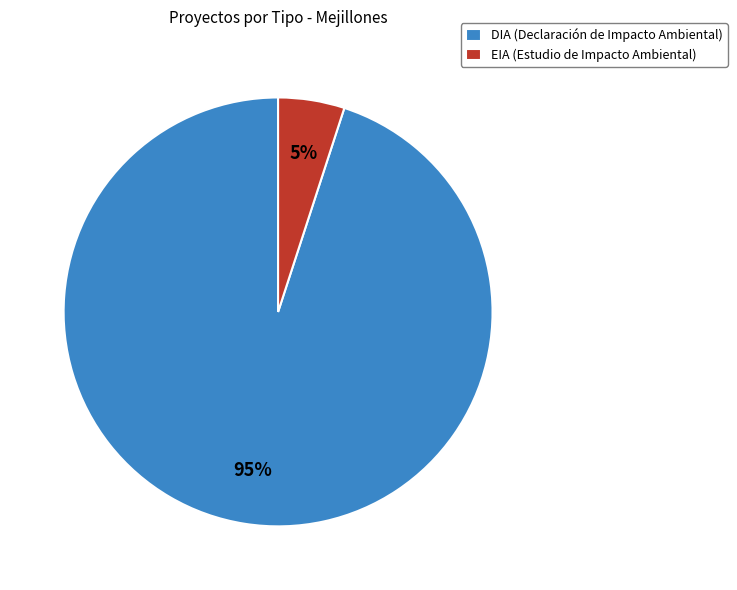

True or false: EIA (Estudio de Impacto Ambiental) accounts for 17% of the total.

False